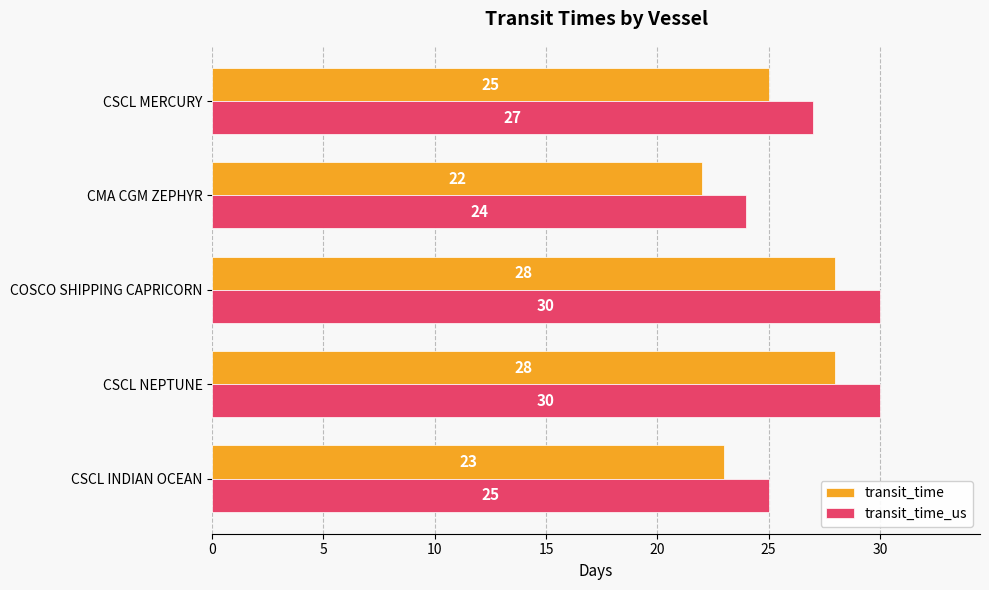

What is the sum of all transit_time_us values?

136